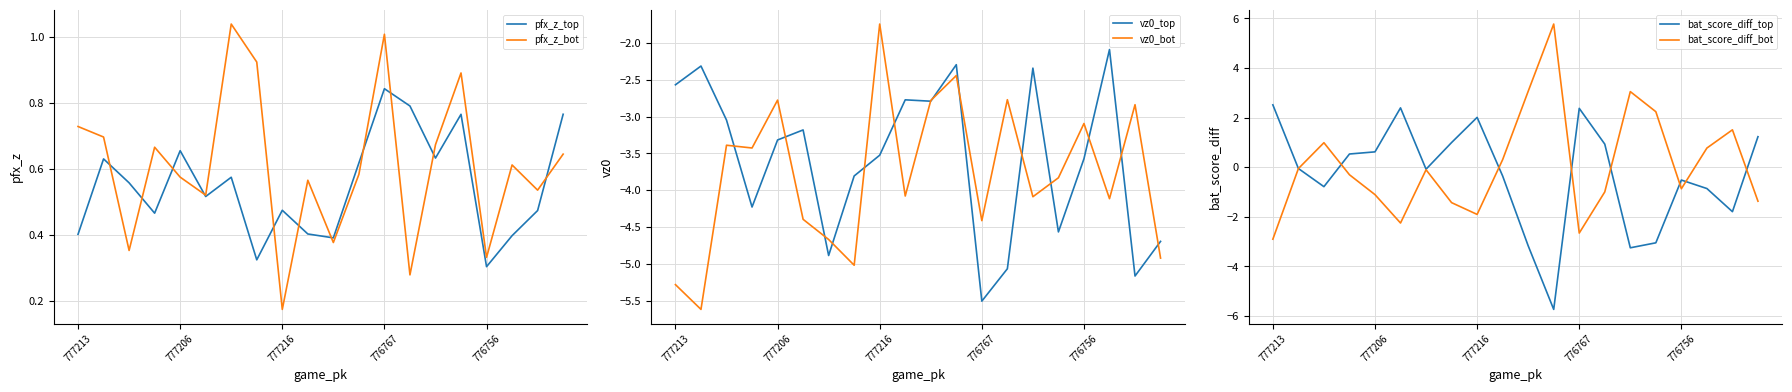

What is the difference between the vz0_top values at 776767 and 776756?

1.9